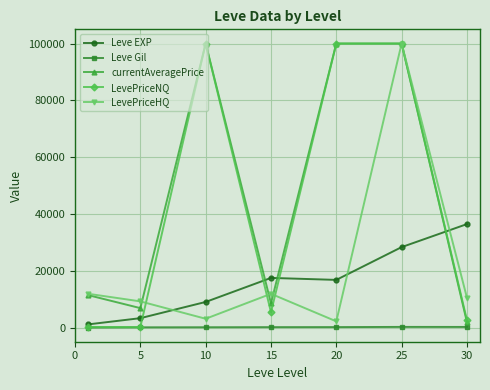

At how many categories does at least one series exceed 80856?

3